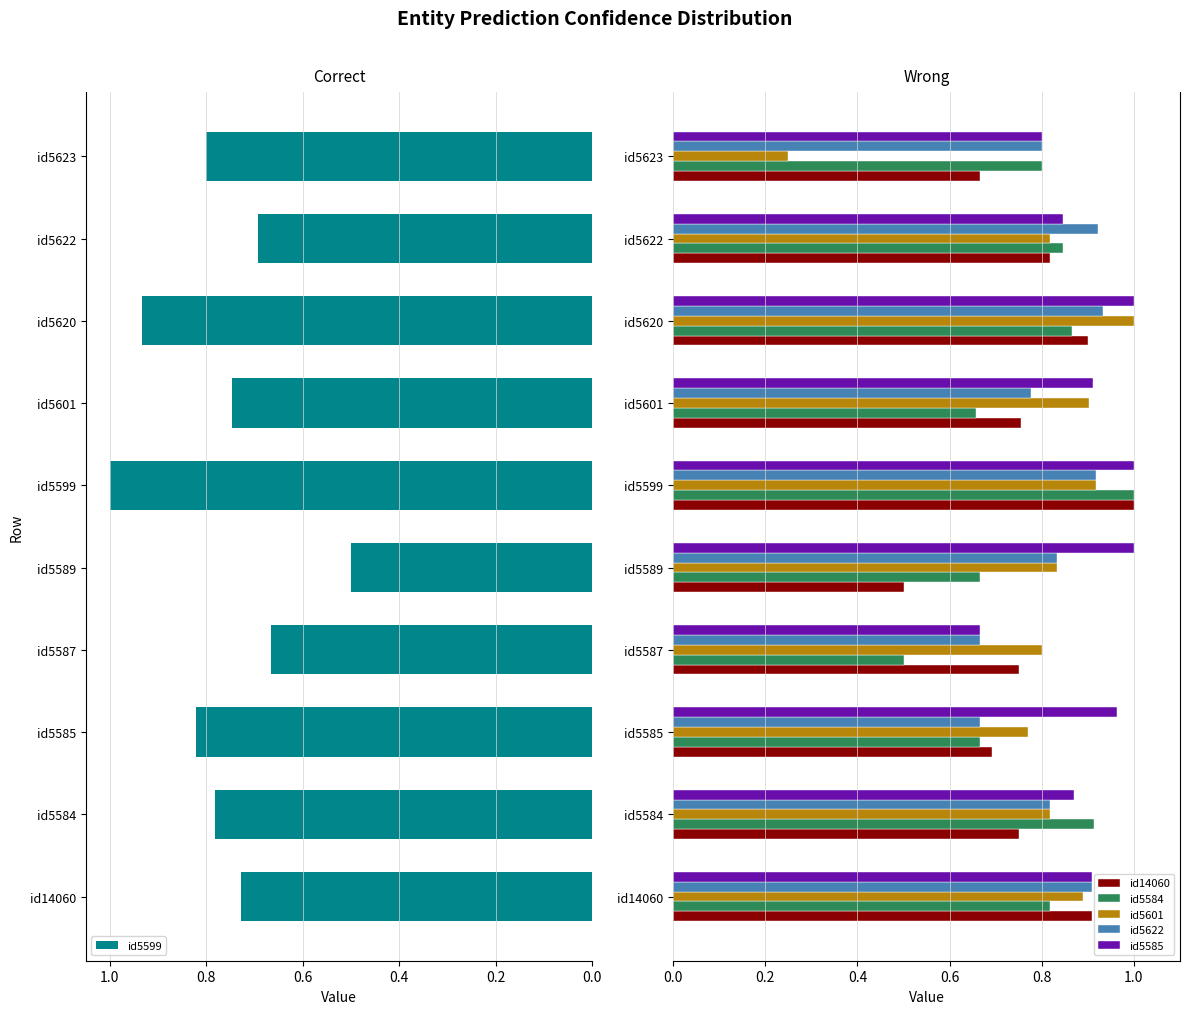

How many bars are there in total?

60